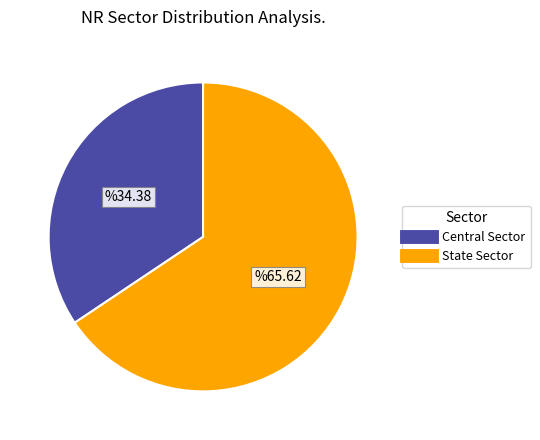

Approximately how many times larger is the value at Central Sector compared to State Sector?

0.5